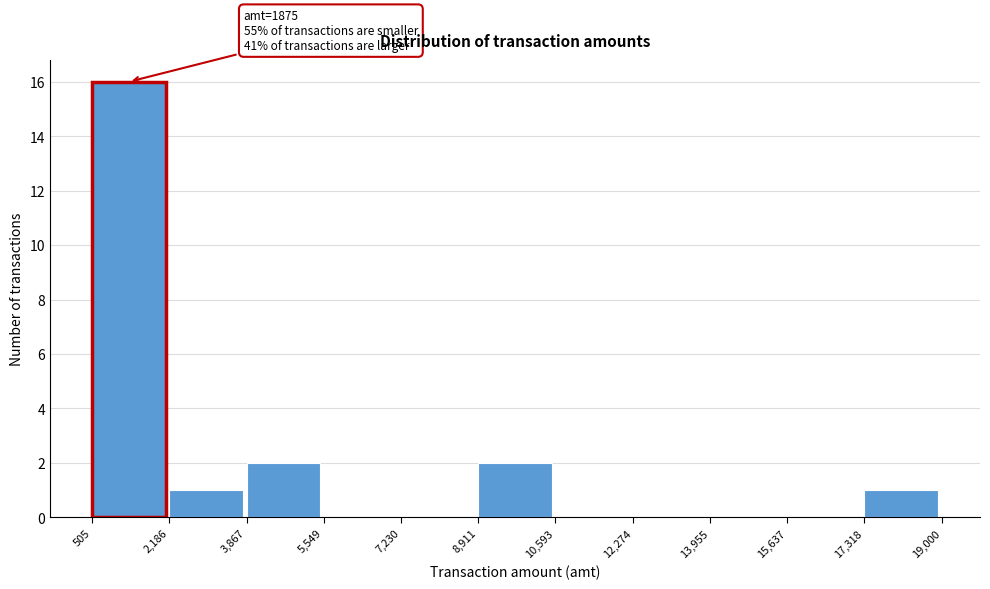

Which range on the x-axis has the tallest bar?

505 to 2,186